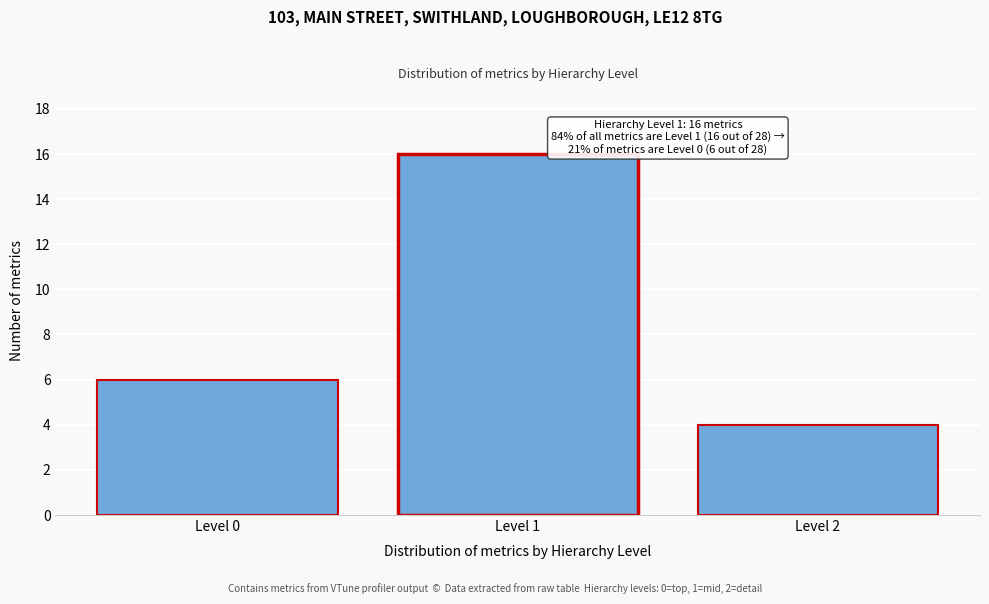

Reading right to left, list all the values displayed in this chart.

4	16	6